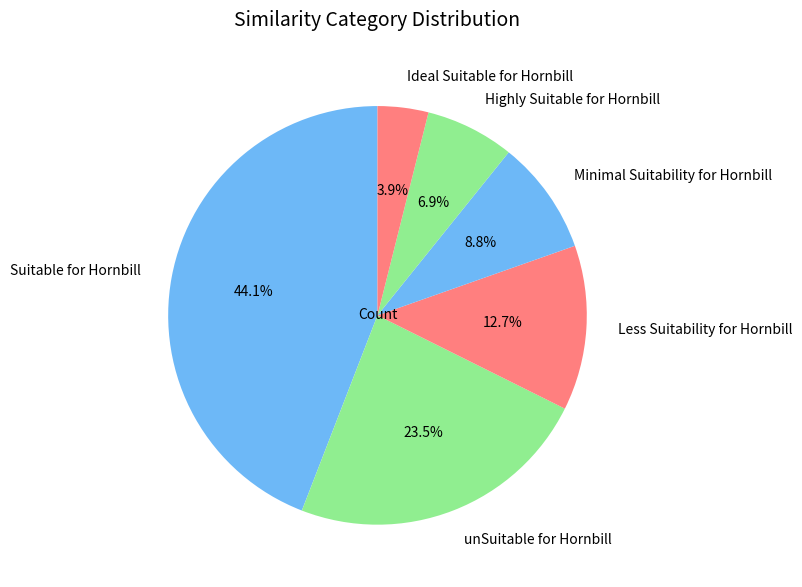

Combined, do Ideal Suitable for Hornbill and Suitable for Hornbill account for over 50%?

No